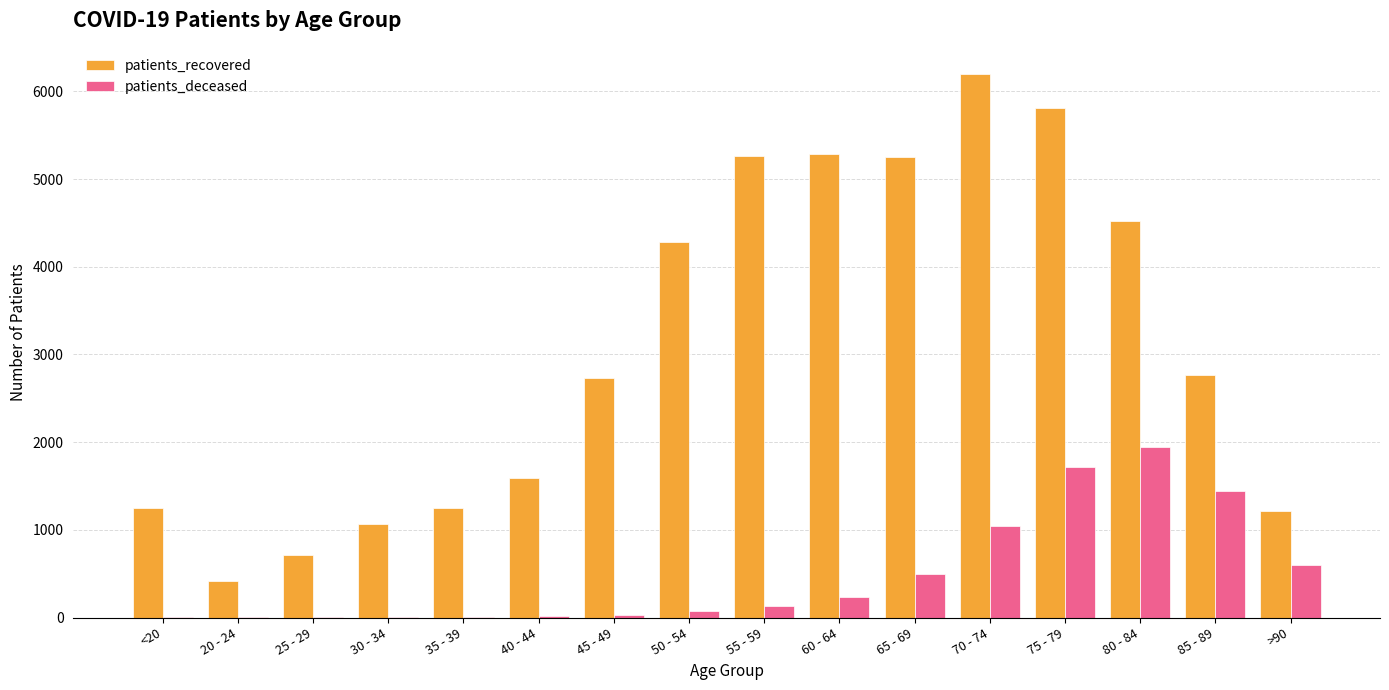

What is the maximum value shown in the chart?

6202